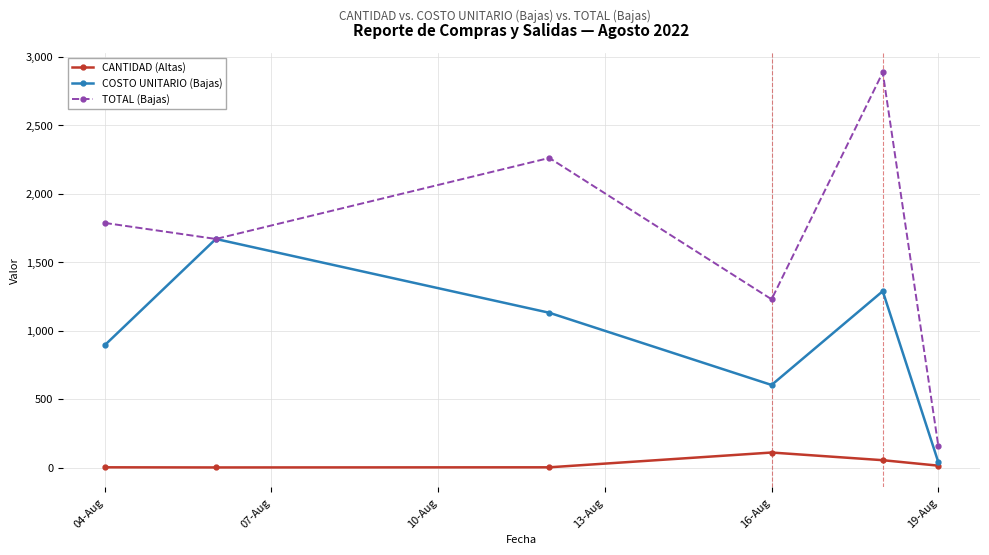

True or false: TOTAL (Bajas) has more than 0 points higher than both neighbors.

True